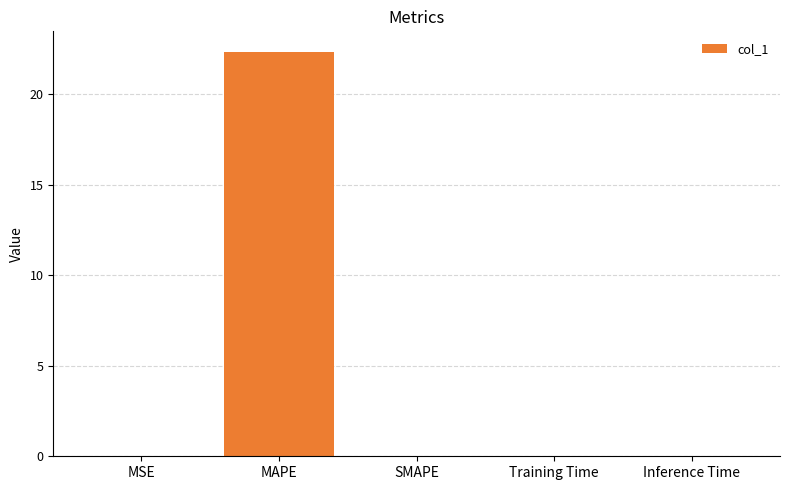

How many data points does each series have?

5